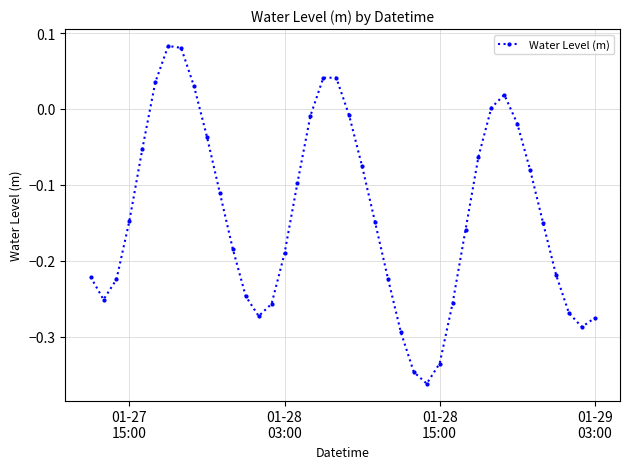

How many points are lower than both their immediate neighbors (excluding endpoints)?

4